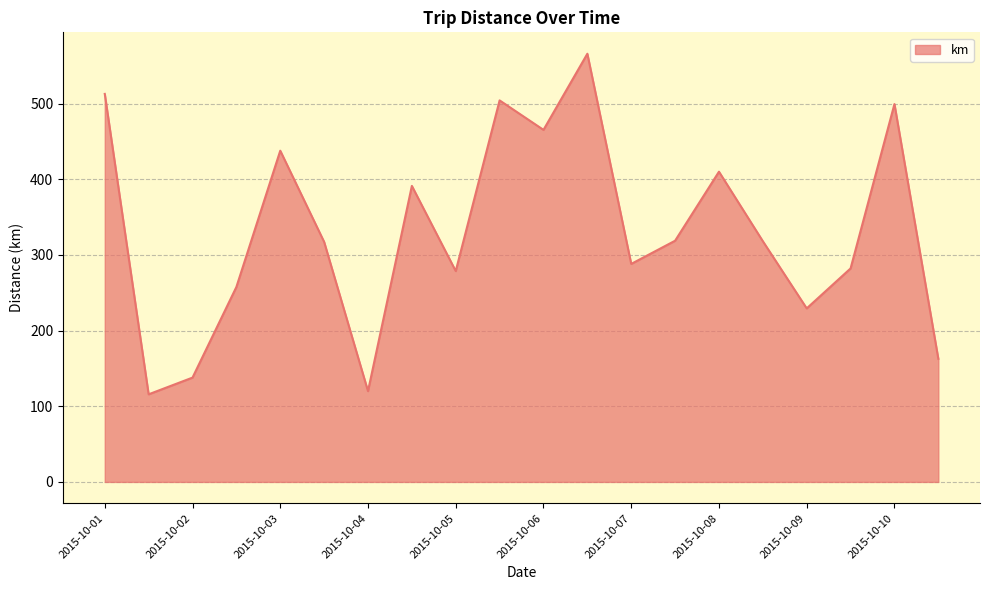

What is the minimum value shown in the chart?

115.8